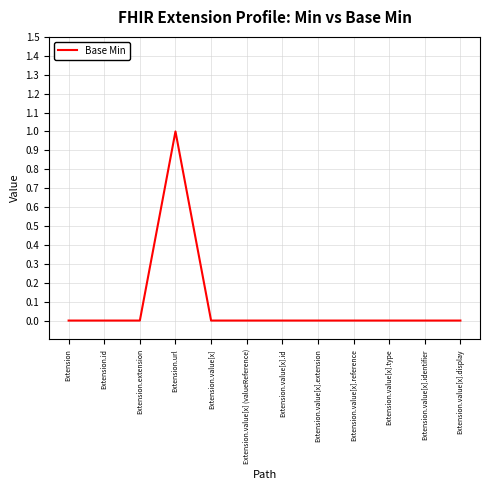

Which category has the highest value across all series?

Extension.url